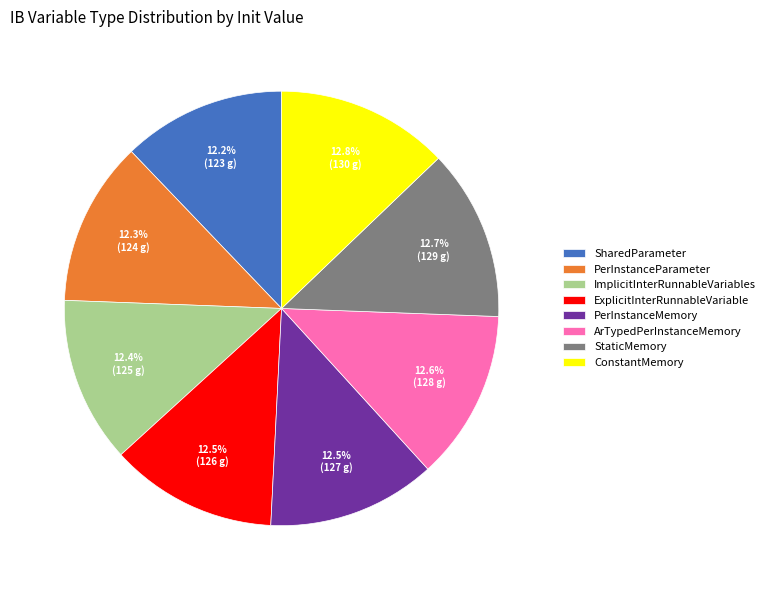

To the nearest percent, what portion does ConstantMemory represent?

13%